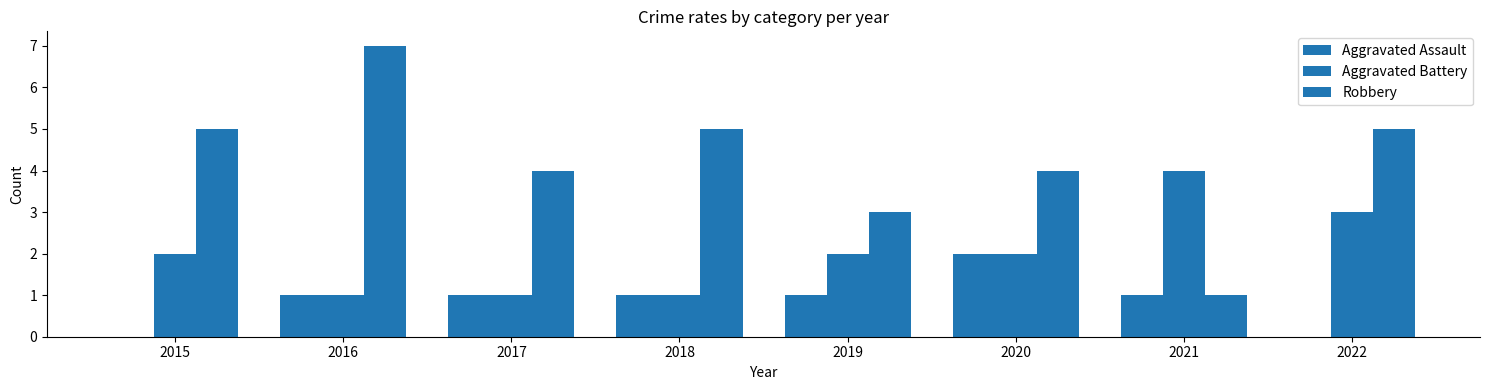

Read the Robbery value at 2019.

3